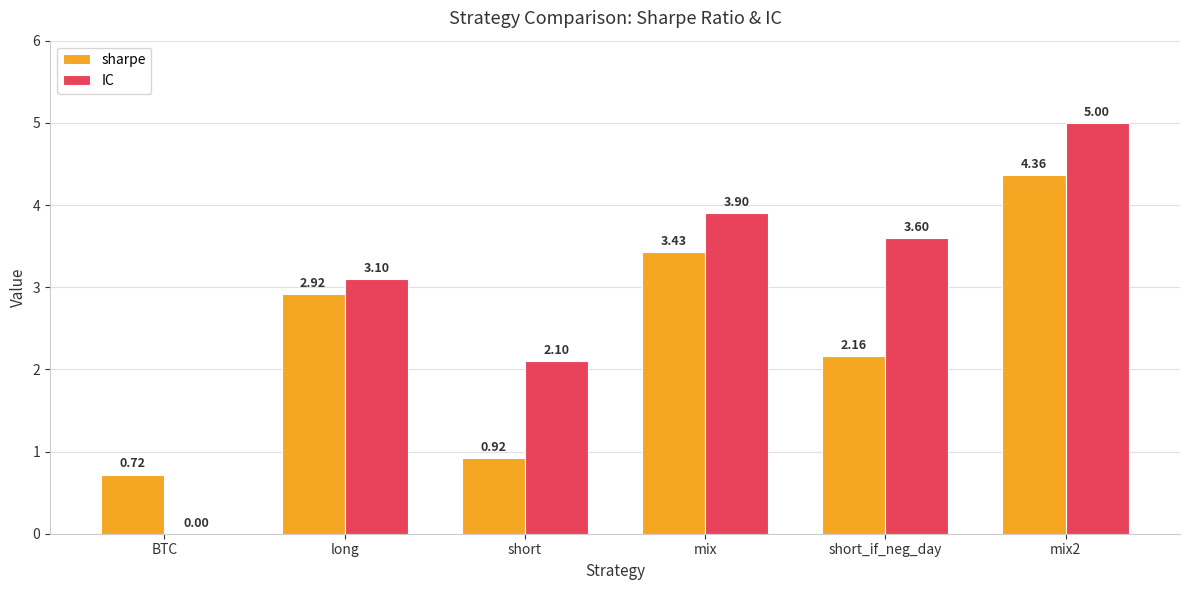

What is the sum of the IC values at BTC and mix?

3.9